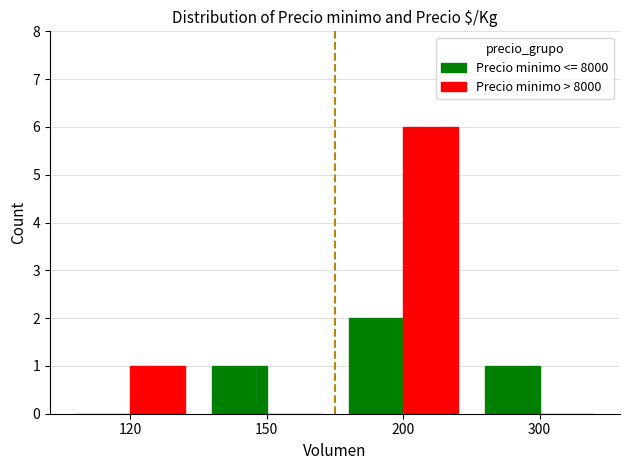

Does the chart contain stacked bars?

No